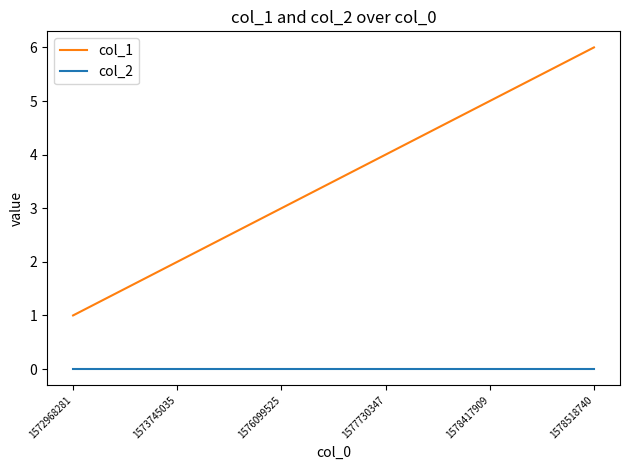

Which series has the widest spread of values?

col_1